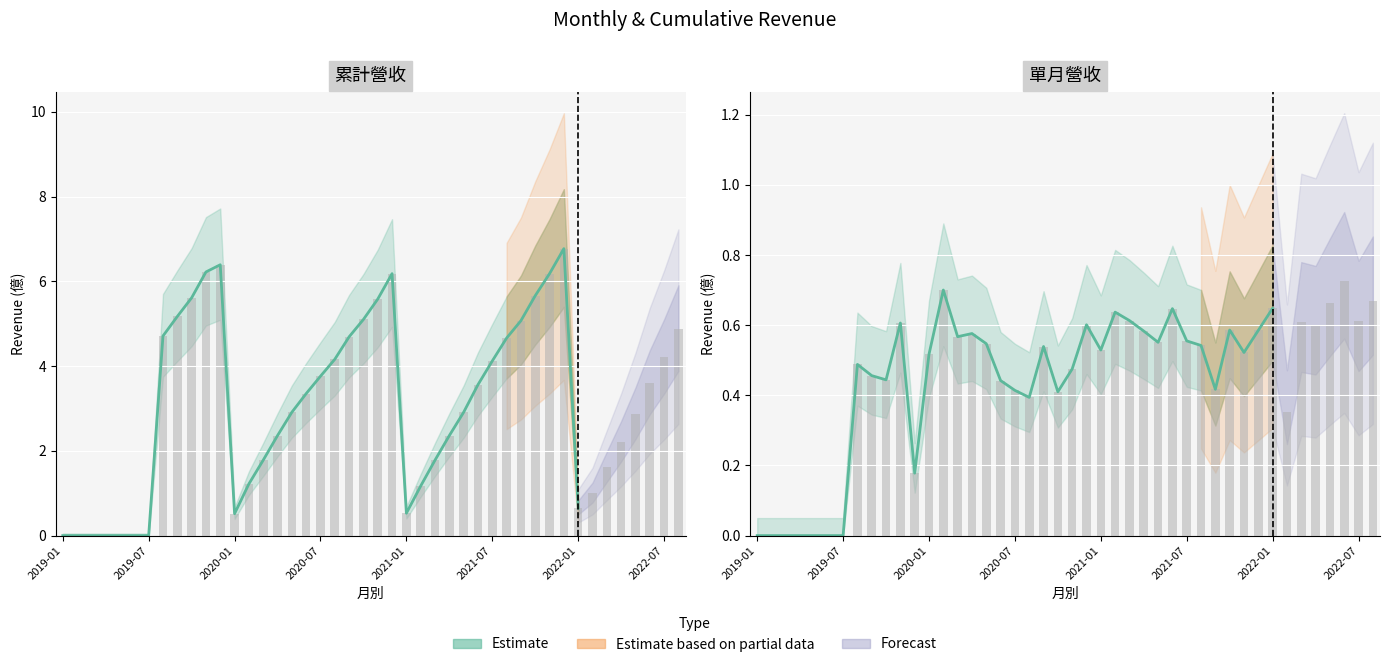

The 單月營收(億) series shows 0.5 at 8. True or false?

True